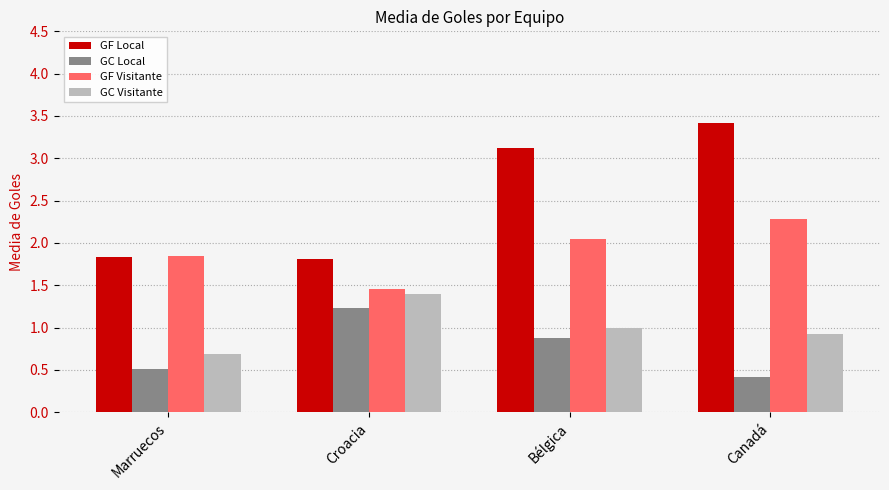

At how many categories does at least one series exceed 3?

2